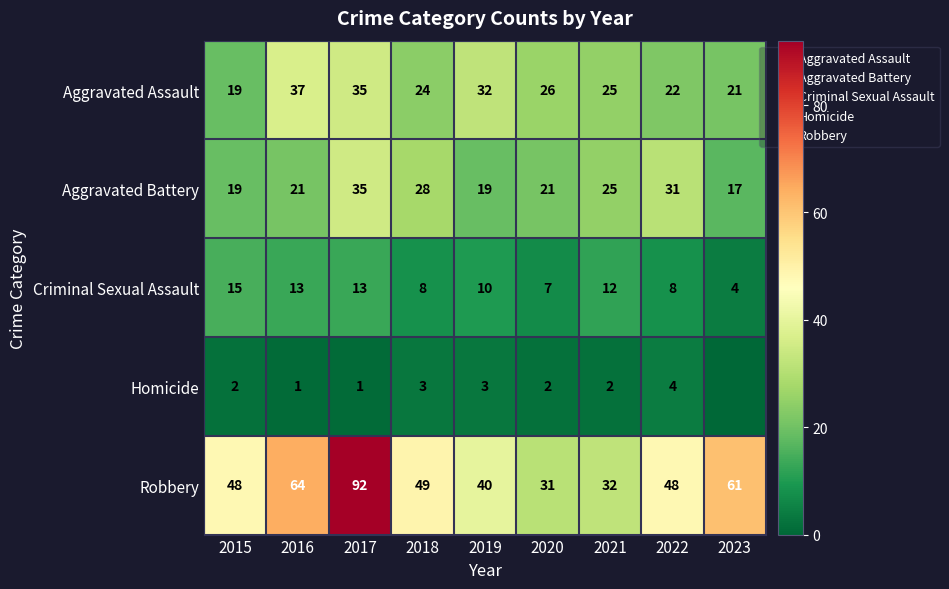

Read the Criminal Sexual Assault value at 2018.

8